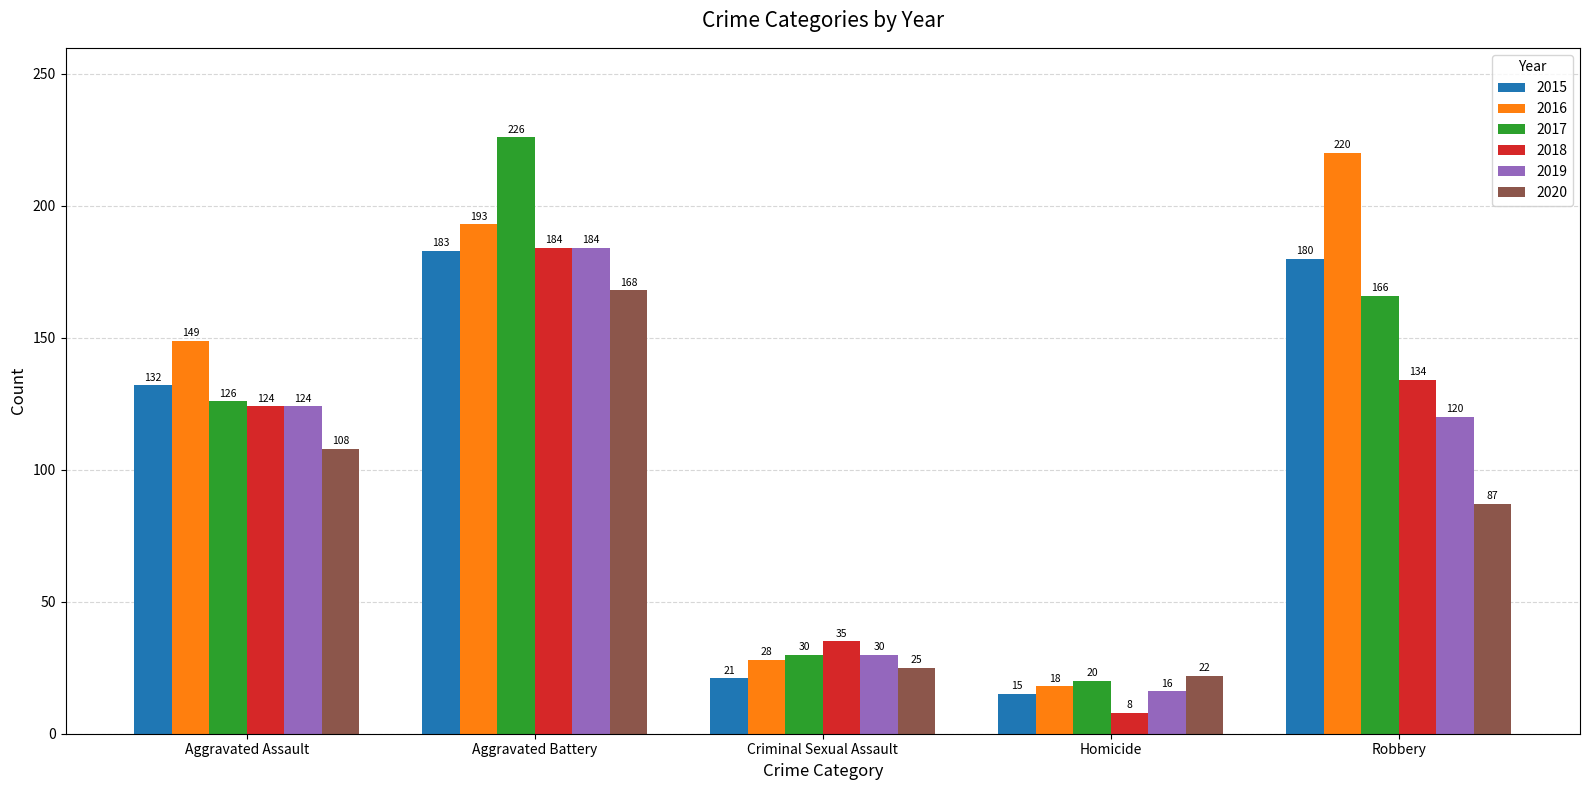

Reading left to right, list all the values displayed in this chart.

2015: 132	183	21	15	180
2016: 149	193	28	18	220
2017: 126	226	30	20	166
2018: 124	184	35	8	134
2019: 124	184	30	16	120
2020: 108	168	25	22	87